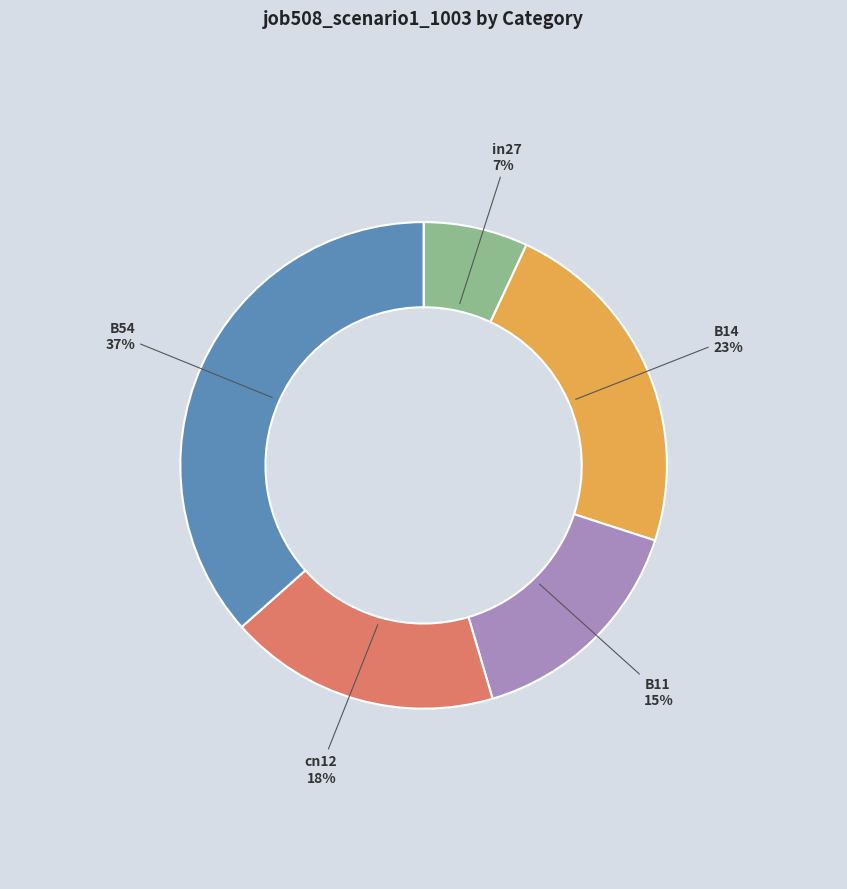

Rank the categories by value from highest to lowest.

B54, B14, cn12, B11, in27